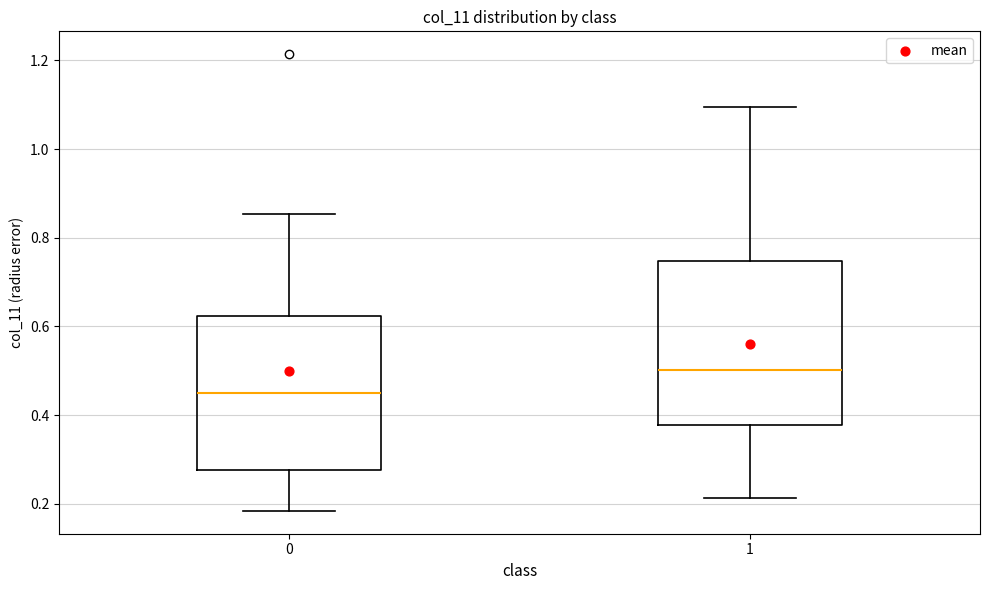

Where is the upper edge of the box at x = 1 on the y-axis? The values are not printed on the chart, so give them approximately, as read against the axis.

0.74